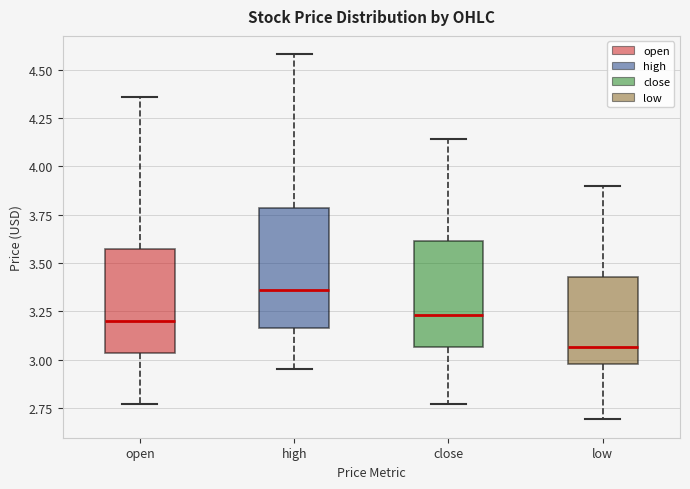

Reading left to right, transcribe this box plot: for each box, give where its median line is, the range the box spans, and where its two whiskers end, as read against the y-axis. The values are not printed on the chart, so give them approximately, as read against the axis.

open: median 3.20, box 3.05 to 3.55, whiskers 2.75 to 4.35
high: median 3.35, box 3.15 to 3.80, whiskers 2.95 to 4.60
close: median 3.25, box 3.05 to 3.60, whiskers 2.75 to 4.15
low: median 3.05, box 3.00 to 3.45, whiskers 2.70 to 3.90